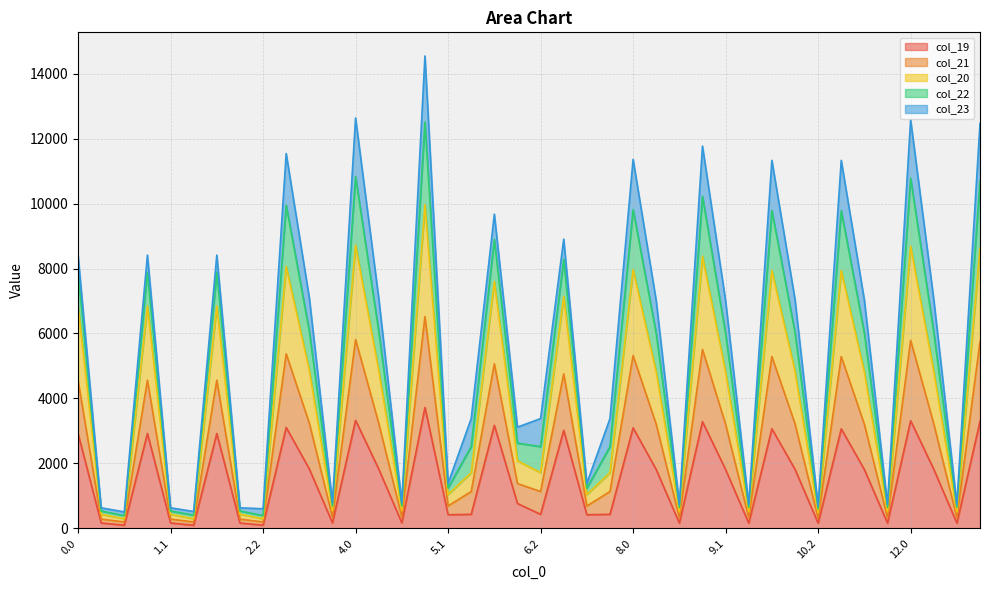

How many interior local valleys does the col_20 series have?

13